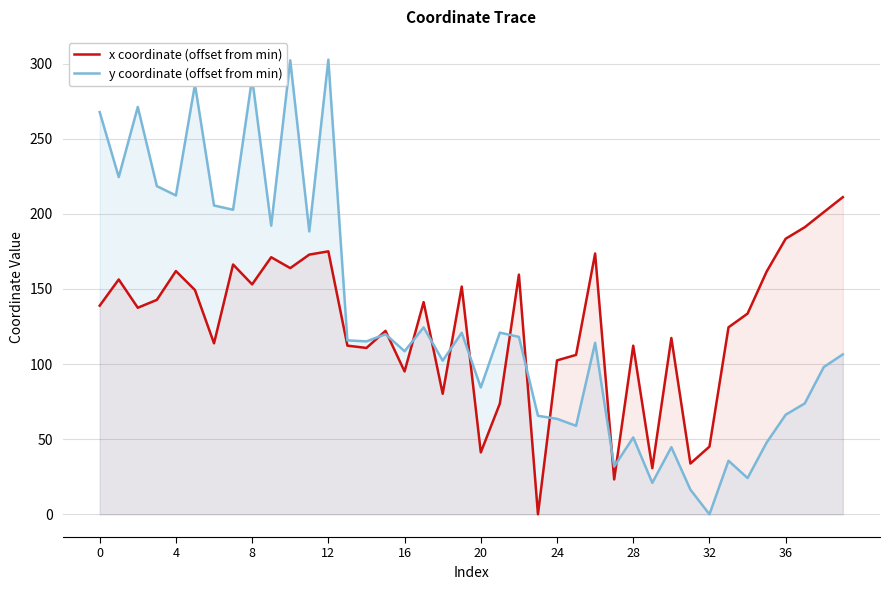

Reading left to right, extract all data points from this chart.

x coordinate (offset from min): 138.9	156.3	137.5	142.7	161.9	149.3	113.8	166.3	153.0	171.1	163.9	172.9	175.0	112.3	110.7	122.1	95.1	141.2	80.2	151.6	41.2	73.7	159.5	0.0	102.4	106.1	173.6	23.2	112.2	30.7	117.4	33.8	45.1	124.5	133.6	161.5	183.4	191.1	201.1	211.1
y coordinate (offset from min): 267.7	224.5	271.2	218.4	212.2	286.2	205.6	202.7	290.4	192.1	302.2	188.3	302.6	115.7	115.1	119.9	108.5	124.4	102.3	120.8	84.4	120.9	118.1	65.6	63.5	58.9	114.2	31.8	51.2	20.9	44.7	16.4	0.0	35.7	24.1	47.8	66.3	73.8	98.0	106.4